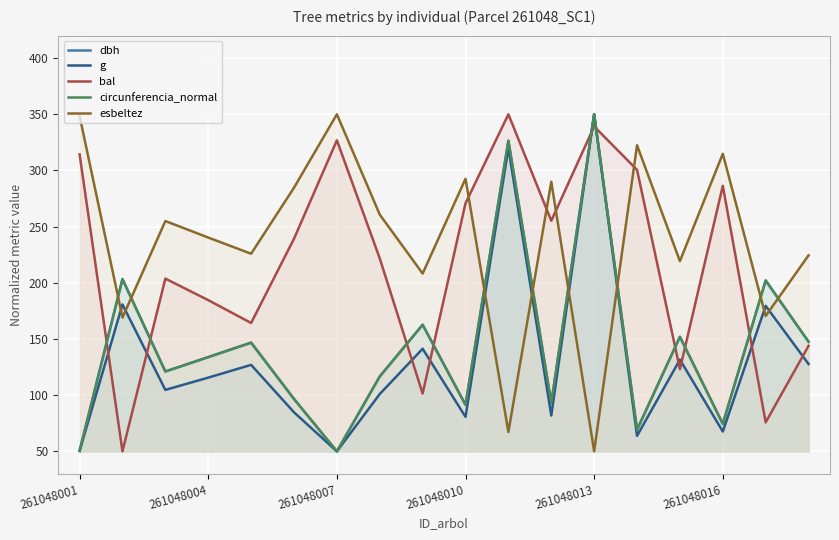

Reading left to right, list all the values displayed in this chart.

dbh: 50.4	203.2	121.0	133.8	146.7	96.5	50.0	116.6	162.7	91.3	326.3	92.9	350.0	69.3	151.9	74.5	202.0	147.5
g: 50.3	180.7	104.7	115.6	127.0	84.8	50.0	101.0	141.3	80.7	320.0	81.9	350.0	63.8	131.7	67.6	179.5	127.7
bal: 314.4	50.0	203.7	184.6	164.3	239.2	326.8	221.7	101.5	270.9	350.0	255.2	339.2	300.5	123.1	286.4	75.8	143.9
circunferencia_normal: 50.5	203.4	121.2	133.9	146.8	96.8	50.0	116.7	162.7	91.5	326.6	93.1	350.0	69.2	152.1	74.4	202.2	147.6
esbeltez: 348.5	169.1	255.0	240.3	225.9	284.7	350.0	260.7	208.3	292.6	67.2	290.0	50.0	322.4	219.3	314.9	170.5	224.5